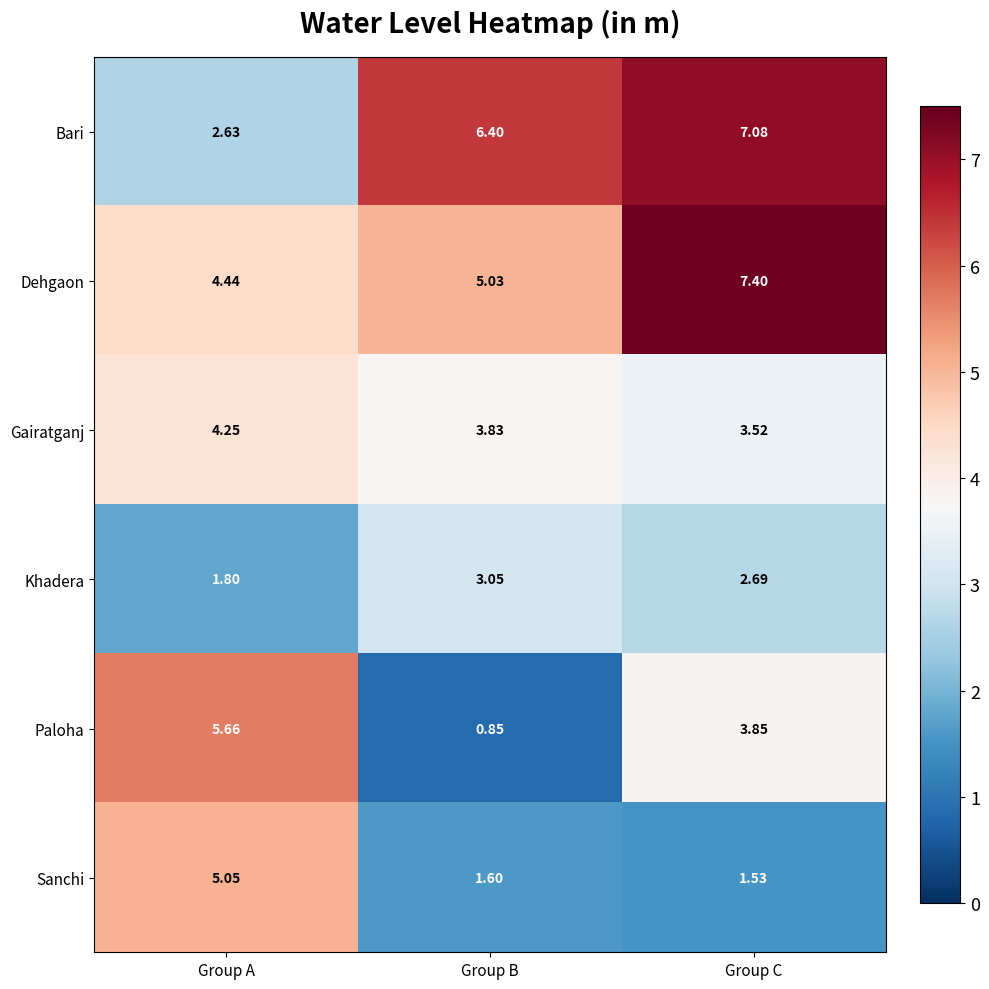

What is the maximum value shown in the chart?

7.4